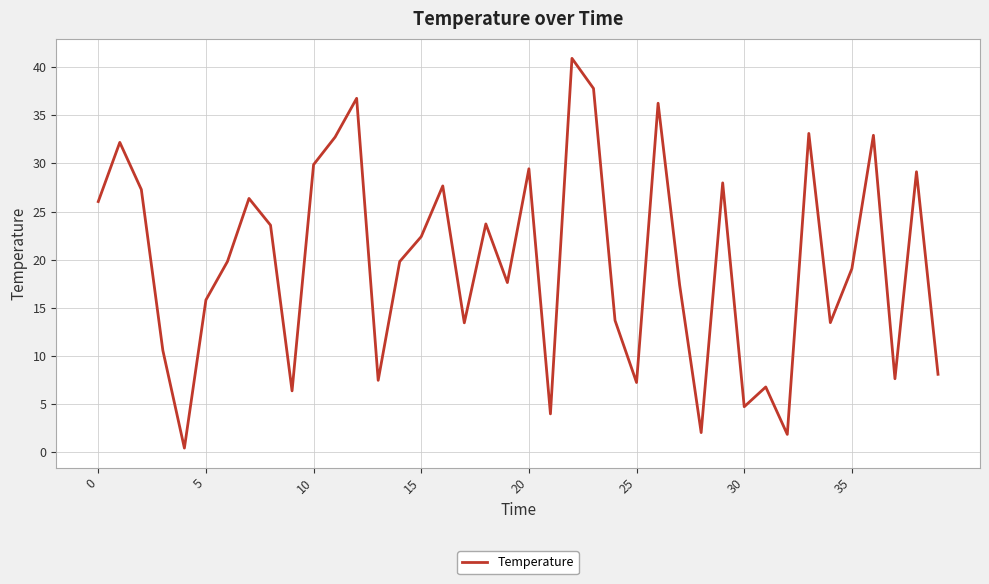

What is the maximum value shown in the chart?

40.9